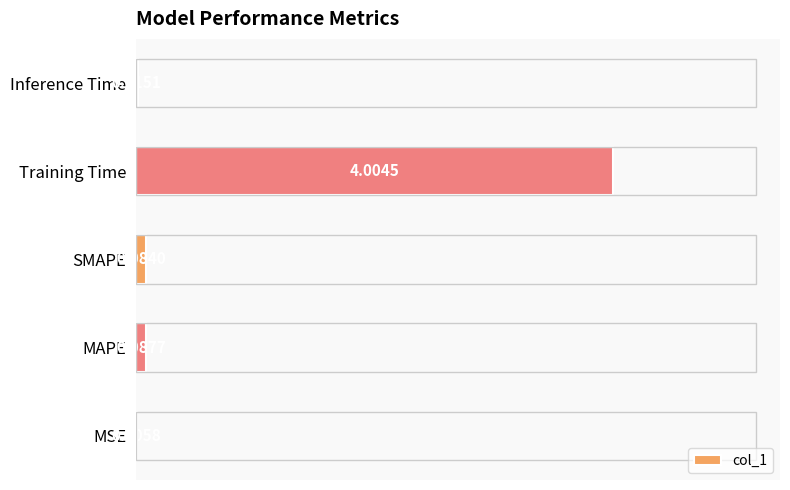

What is the sum of the values at Training Time and MSE?

4.0